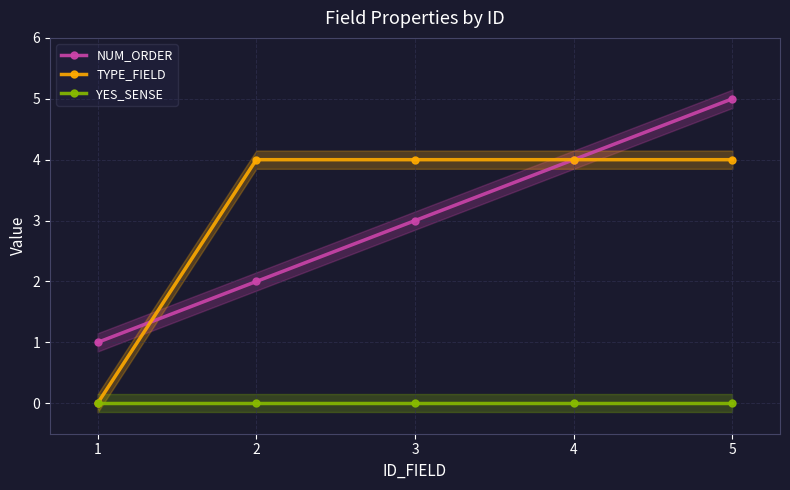

True or false: YES_SENSE has more than 2 interior local peaks.

False